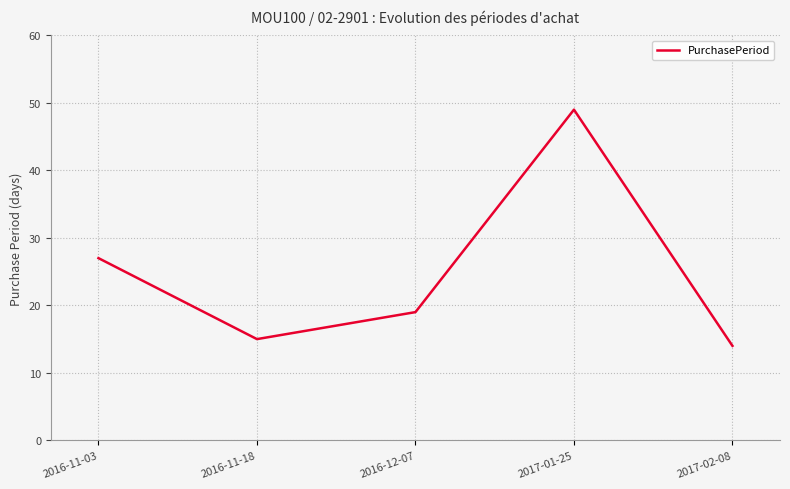

Is it true that the value at 2016-11-03 is 16?

False